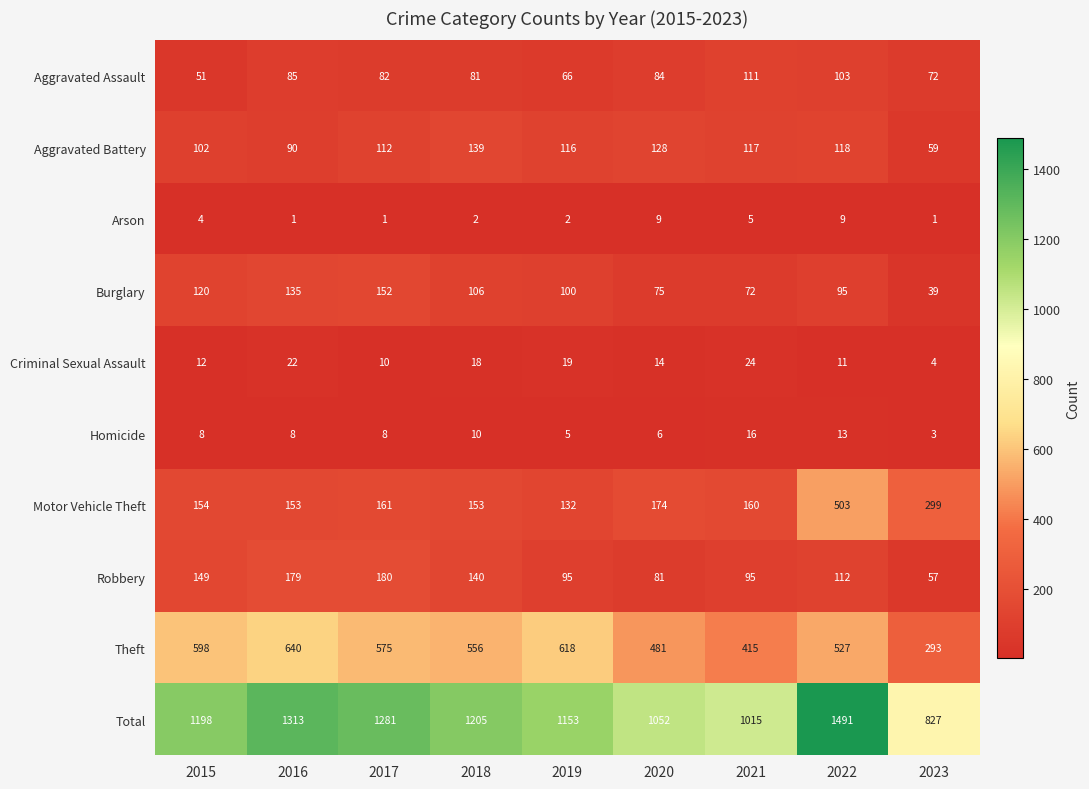

The Total series shows 1198 at 2015. True or false?

True